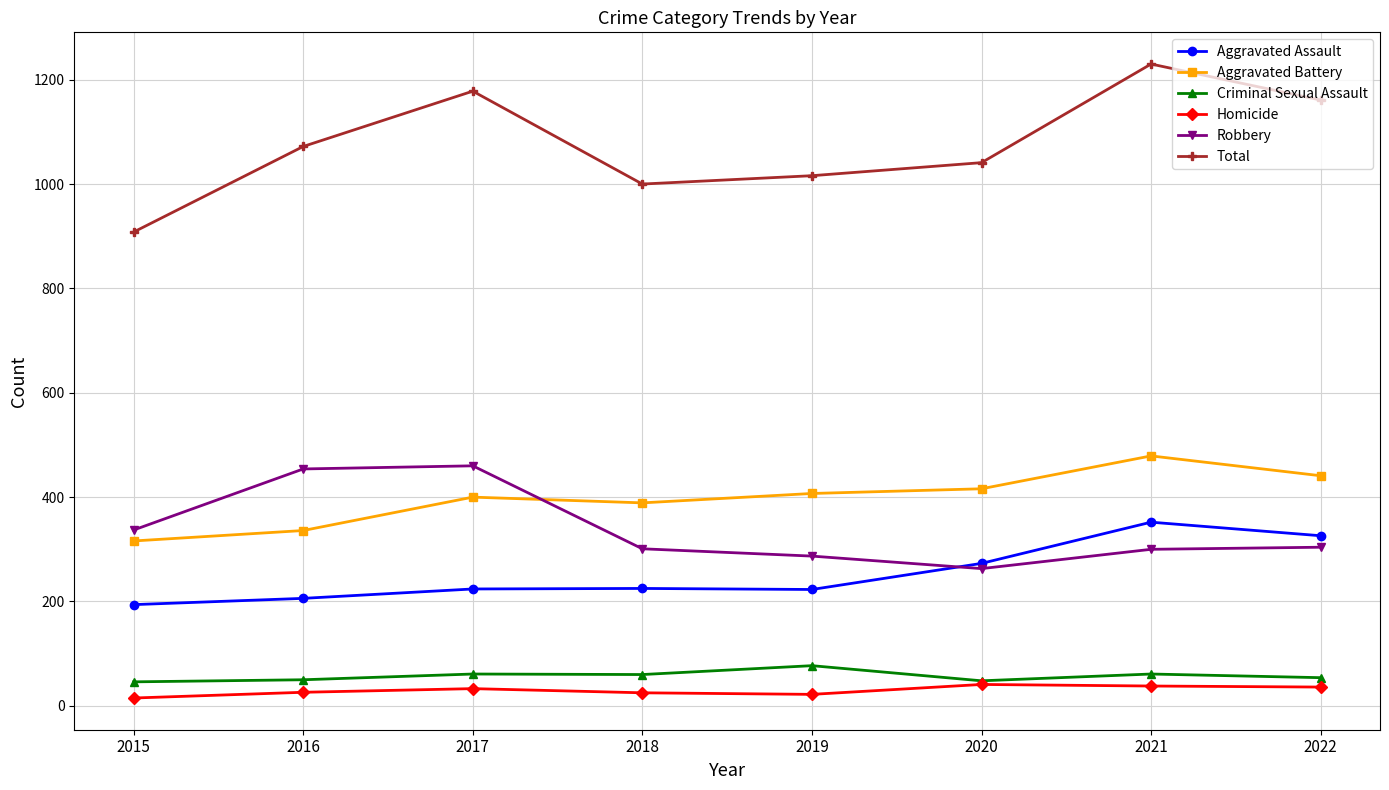

True or false: Criminal Sexual Assault and Total cross at least once.

False